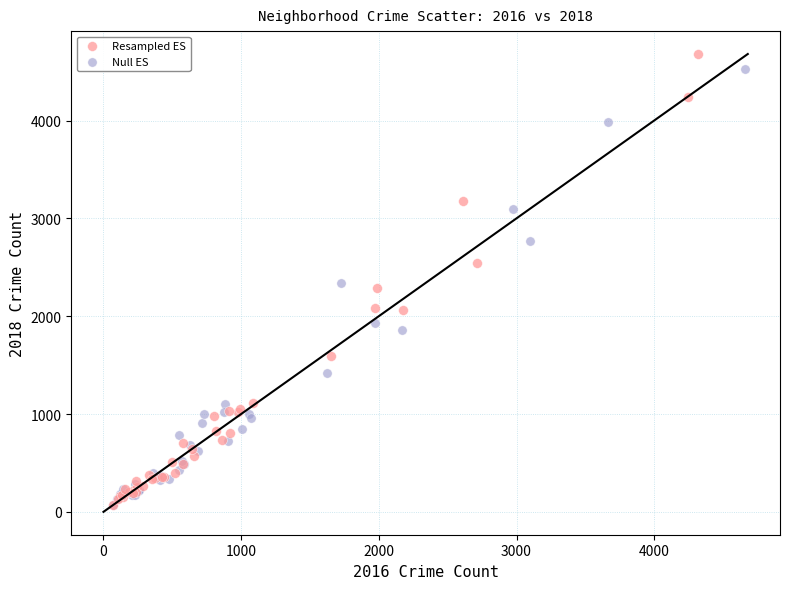

Which series contains the highest Y value?

Resampled ES